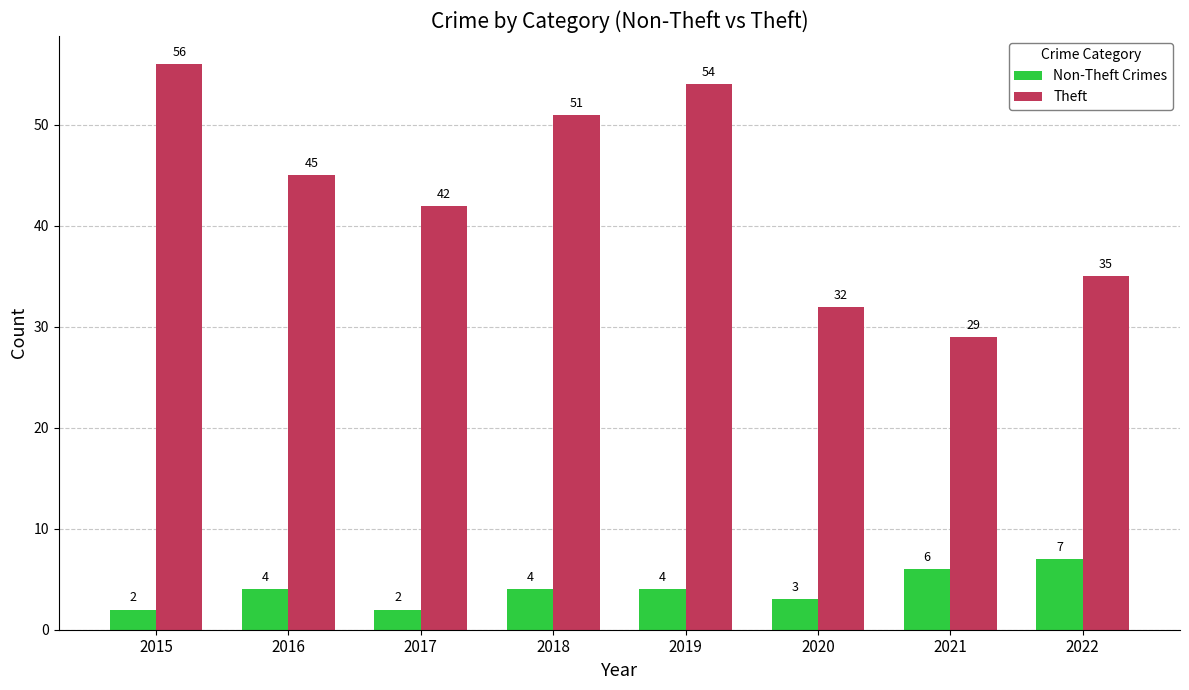

List the series in order of their peak value, highest first.

Theft, Non-Theft Crimes